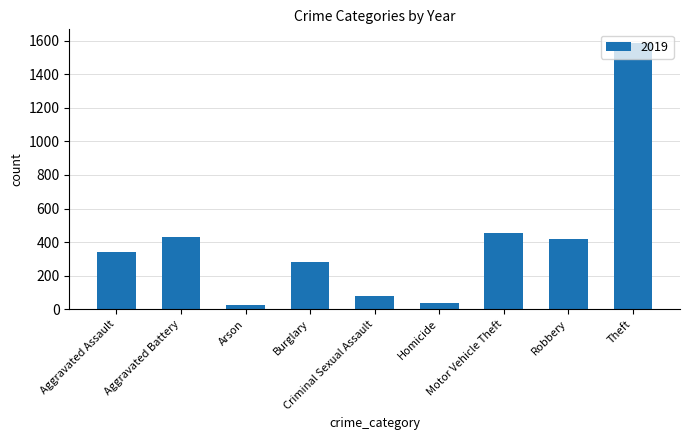

What is the maximum value shown in the chart?

1588